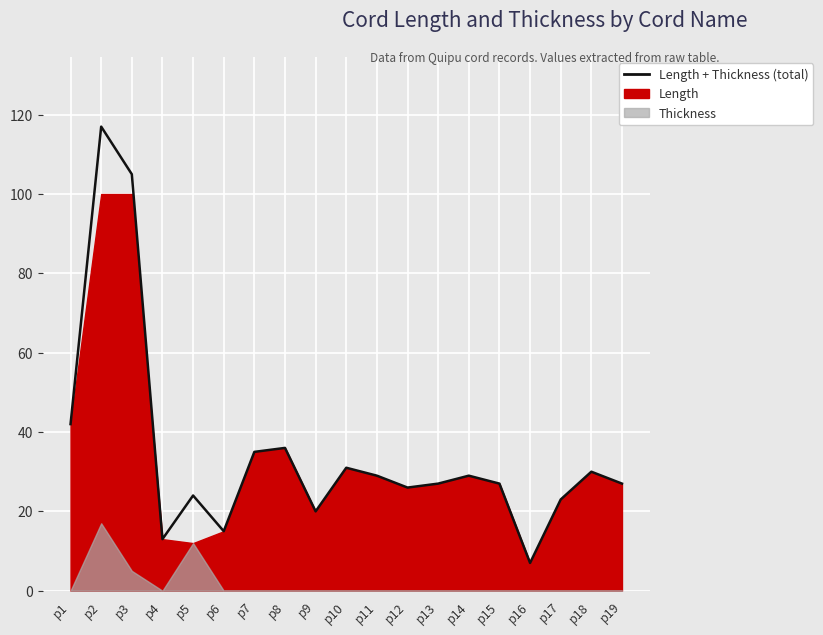

List the labels in order of value, smallest first.

p16, p4, p6, p9, p17, p5, p12, p13, p15, p19, p11, p14, p18, p10, p7, p8, p1, p3, p2